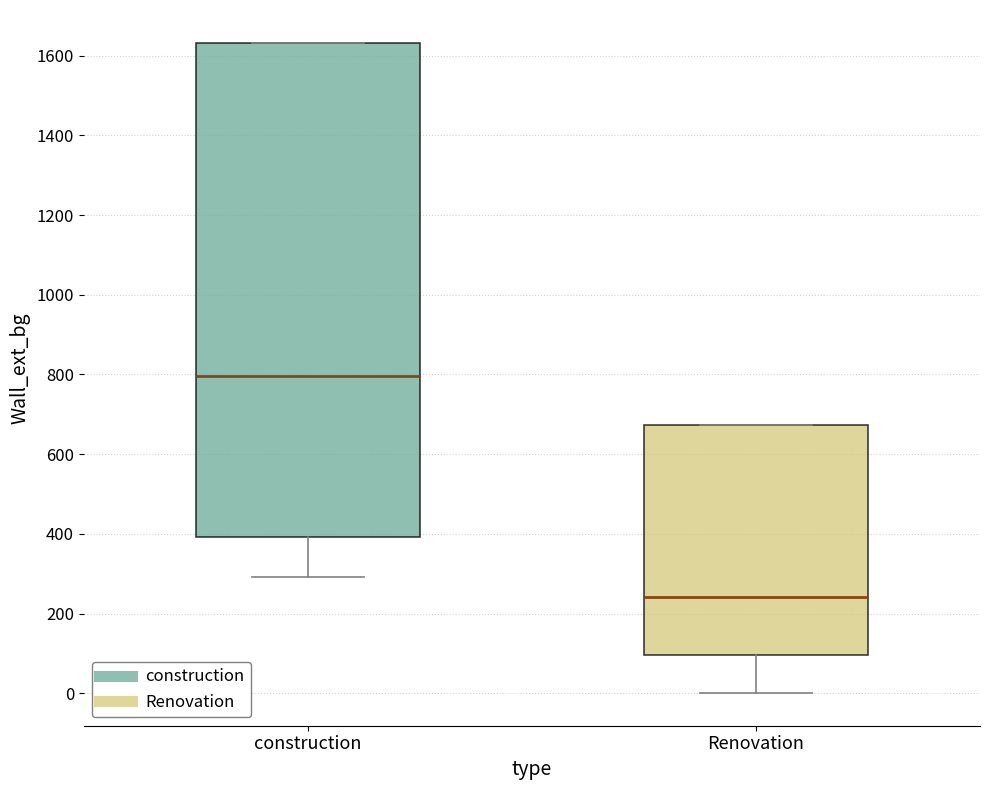

Comparing the boxes themselves (not the whiskers), which one is the tallest?

construction